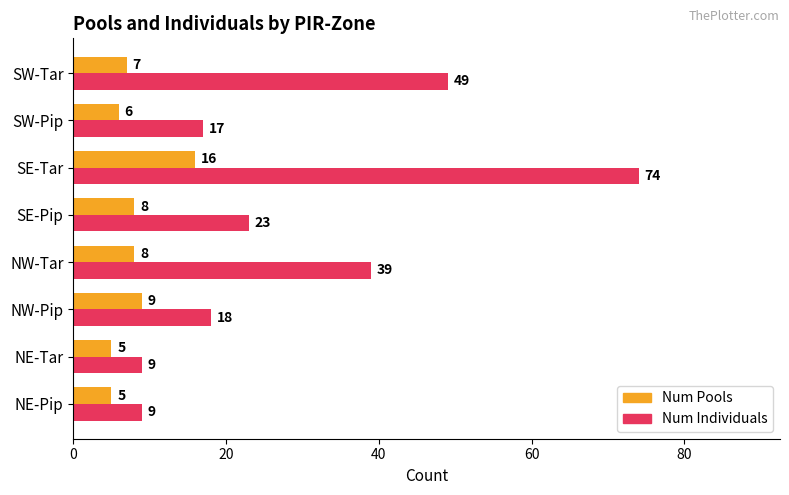

What is the maximum value for Num Individuals?

74